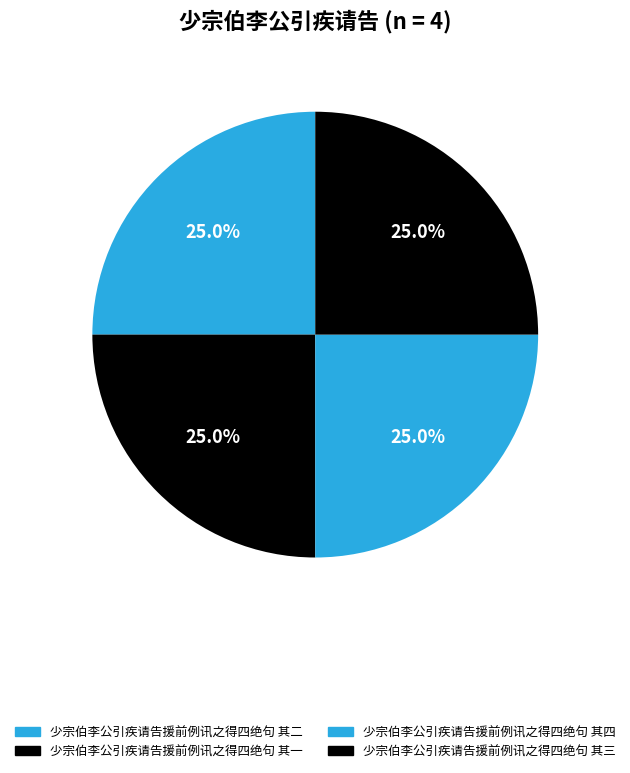

To the nearest percent, what portion does 少宗伯李公引疾请告援前例讯之得四绝句 其三 represent?

25%